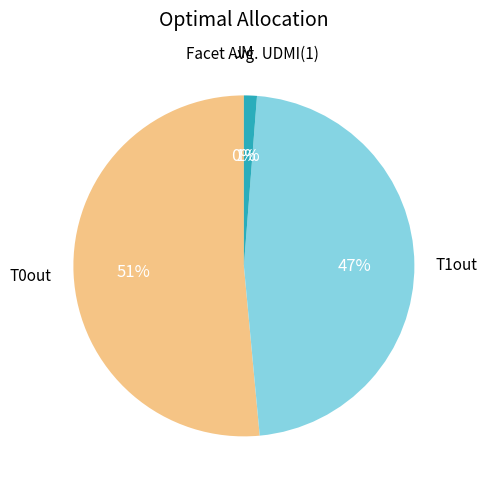

Does any single category account for the majority?

Yes